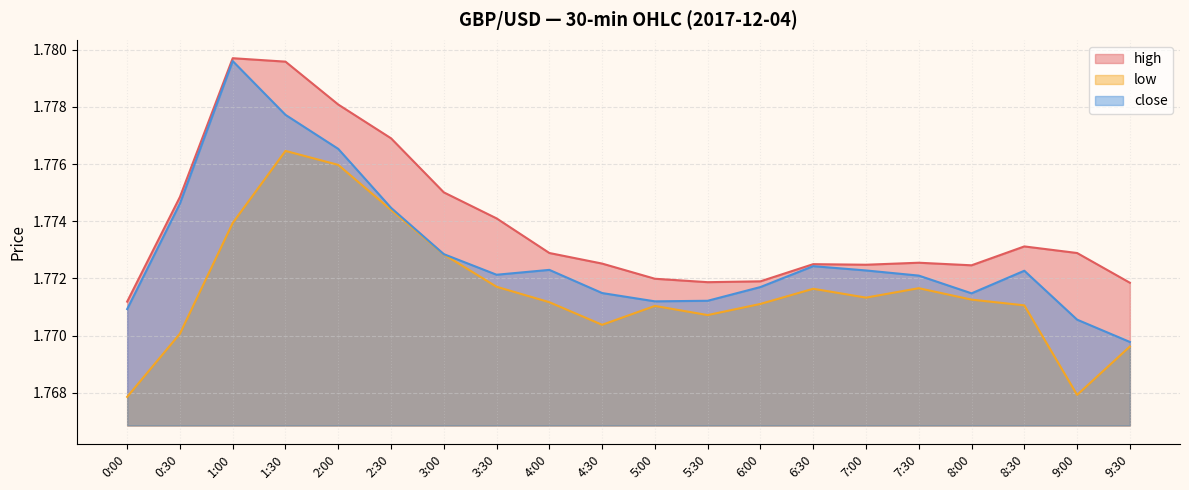

At which label is close closest to 1?

9:30